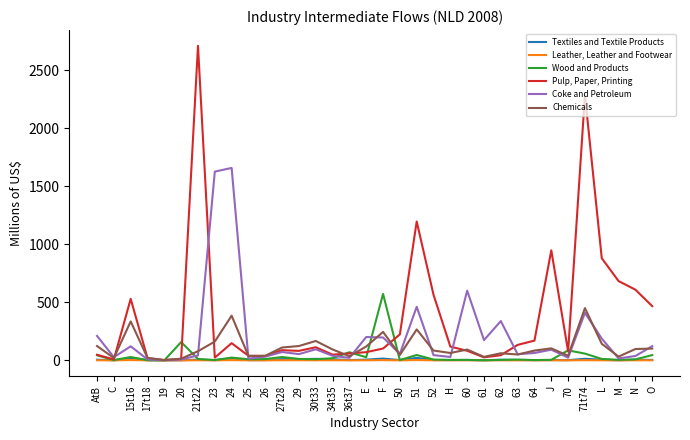

Rank the series by their maximum value, from highest to lowest.

Pulp, Paper, Printing, Coke and Petroleum, Wood and Products, Chemicals, Textiles and Textile Products, Leather, Leather and Footwear